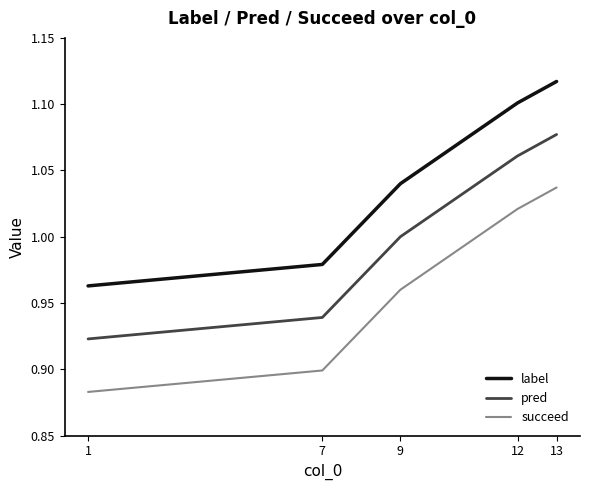

What is the difference between the highest and lowest values at 1?

0.1